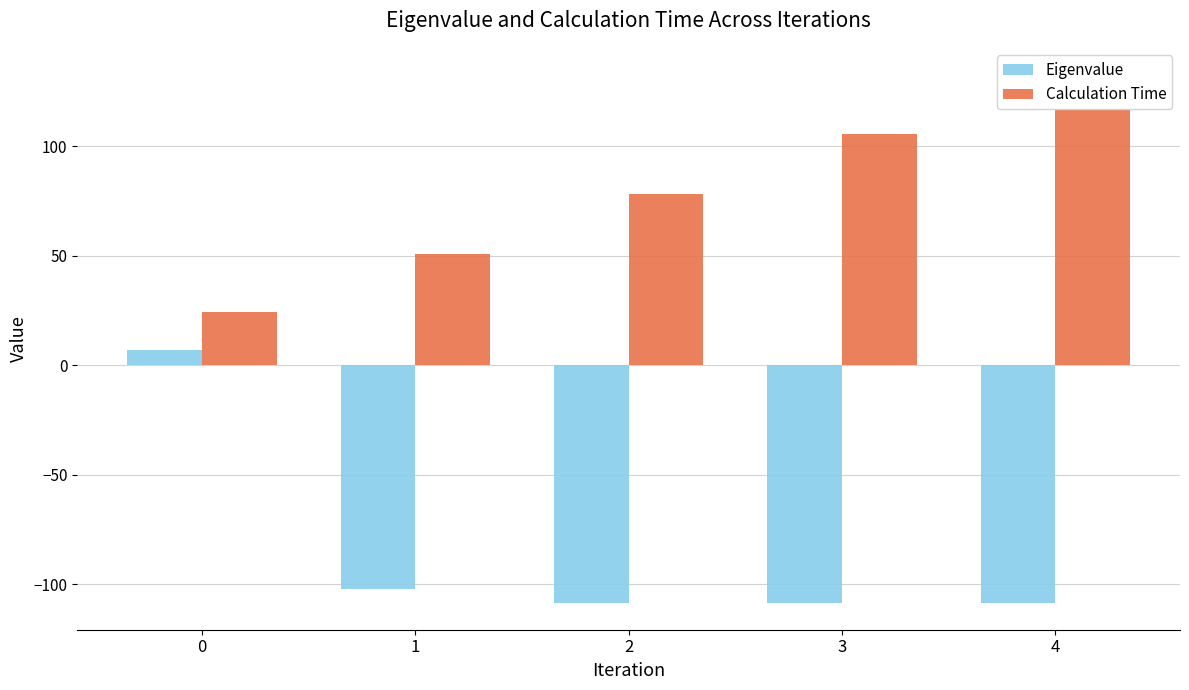

What is the minimum value shown in the chart?

-108.7